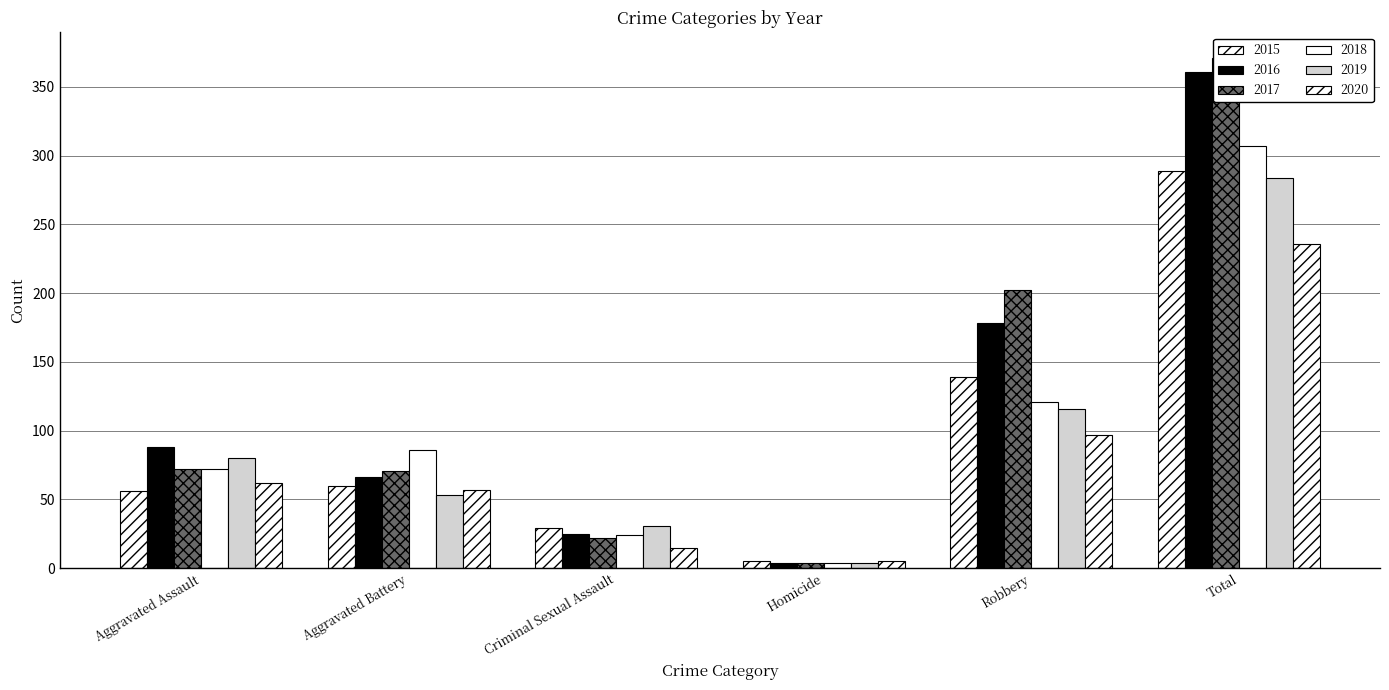

What is the difference between the 2019 values at Robbery and Aggravated Assault?

36